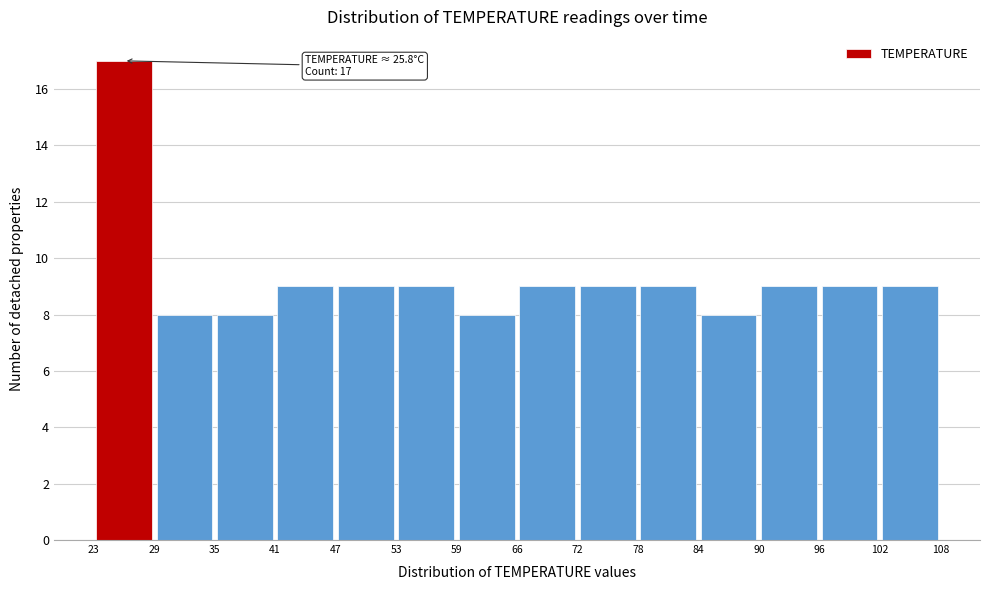

Over which range of the x-axis is the bar tallest?

23 to 29